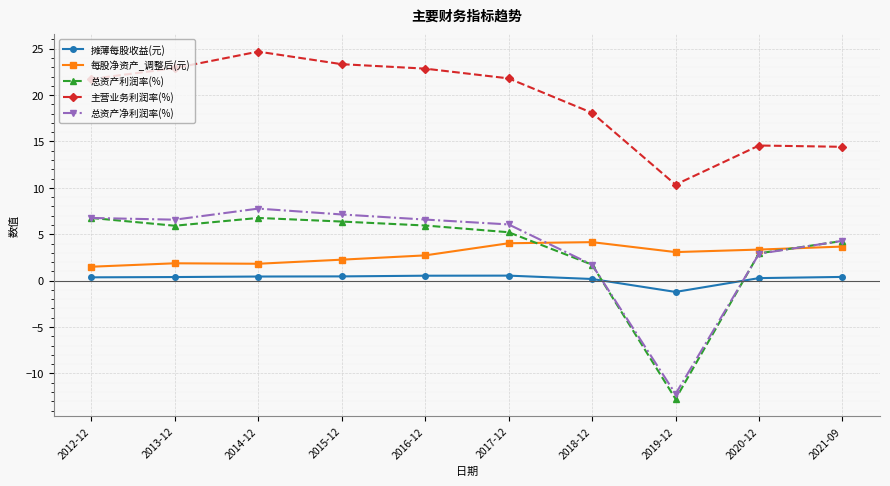

What is the difference between the 总资产利润率(%) values at 2017-12 and 2015-12?

1.2